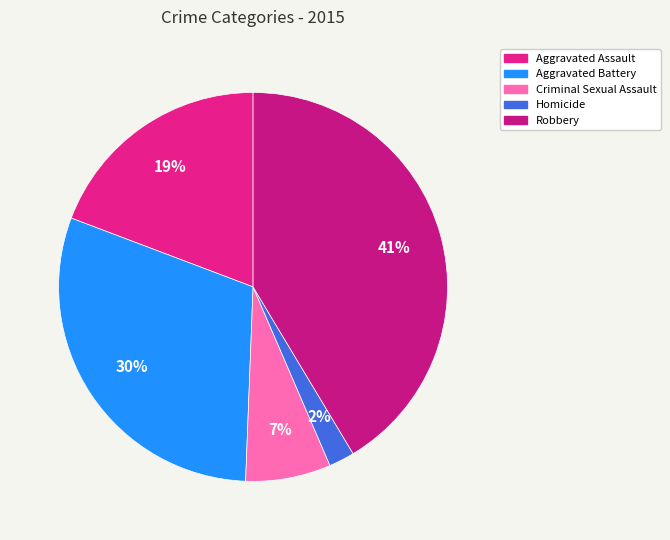

Which has a higher value, Criminal Sexual Assault or Aggravated Assault?

Aggravated Assault